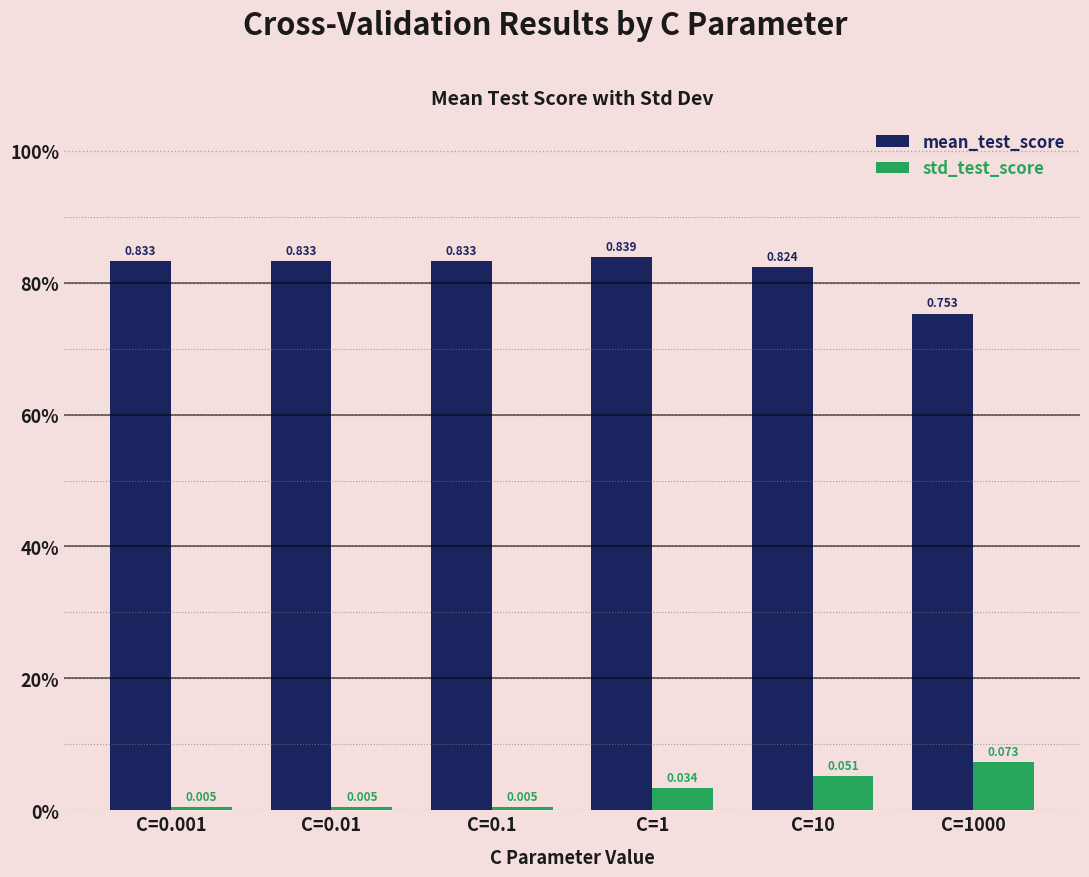

What is the difference between the maximum and minimum values in the std_test_score series?

0.1